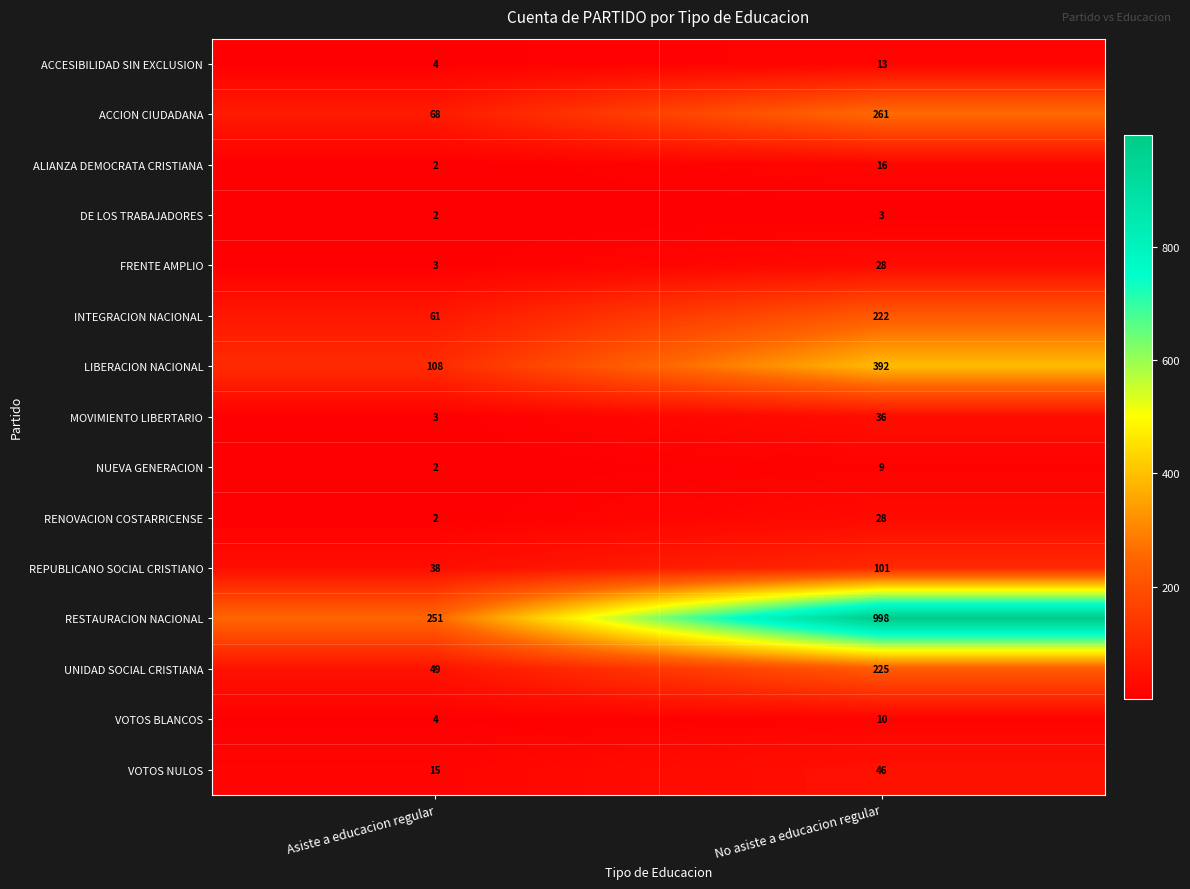

Which series has the widest spread of values?

RESTAURACION NACIONAL